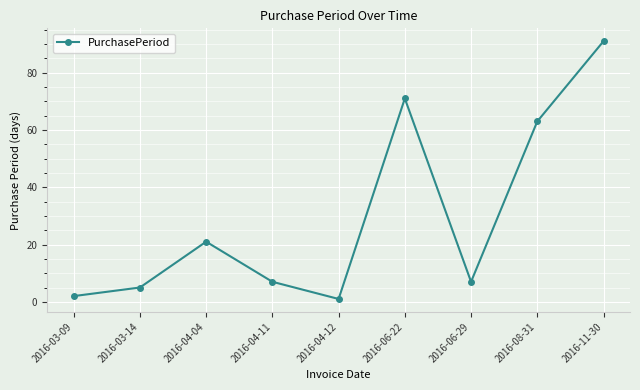

What is the sum of the values at 2016-03-09 and 2016-04-04?

23